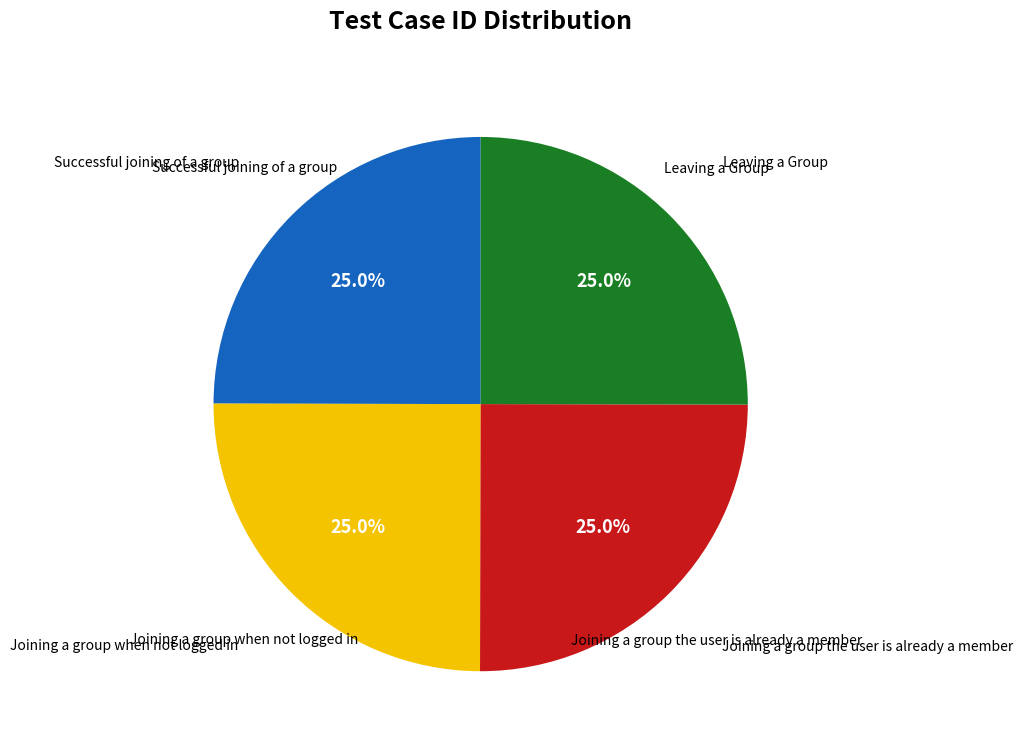

Is there any slice that represents more than half of the pie?

No